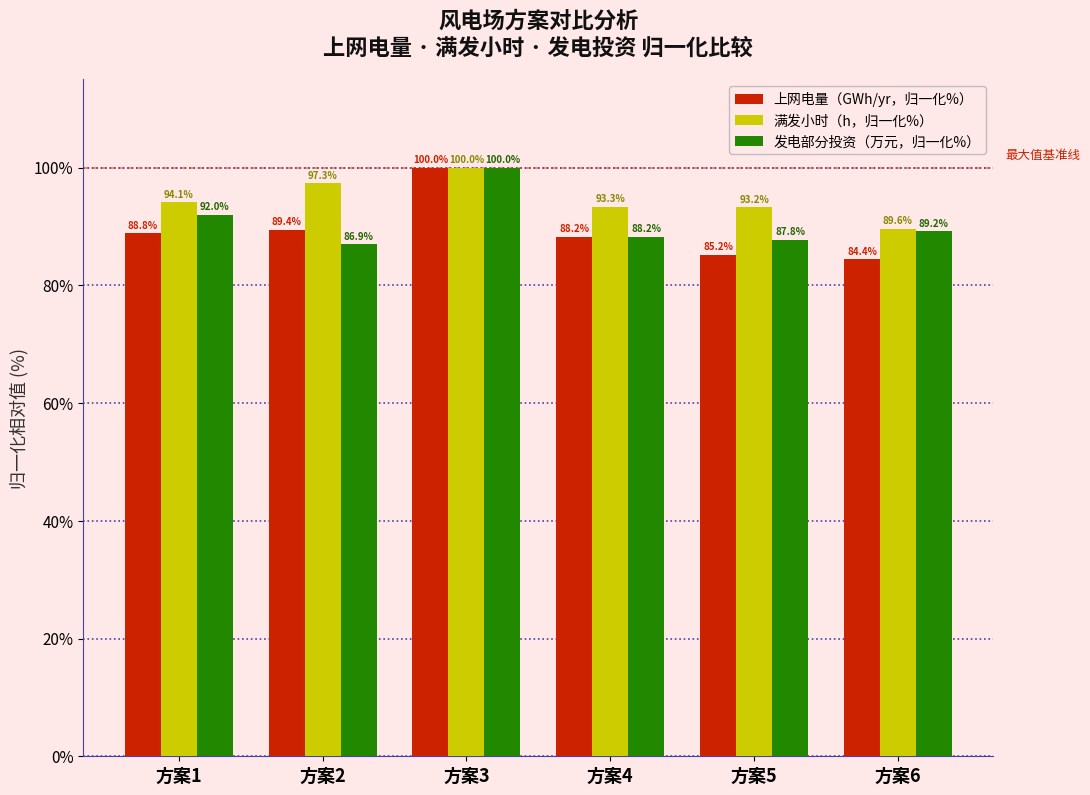

Reading right to left, what are all the values shown in this chart?

上网电量（GWh/yr，归一化%）: 84.4	85.2	88.2	100.0	89.4	88.8
满发小时（h，归一化%）: 89.6	93.2	93.3	100.0	97.3	94.1
发电部分投资（万元，归一化%）: 89.2	87.8	88.2	100.0	86.9	92.0